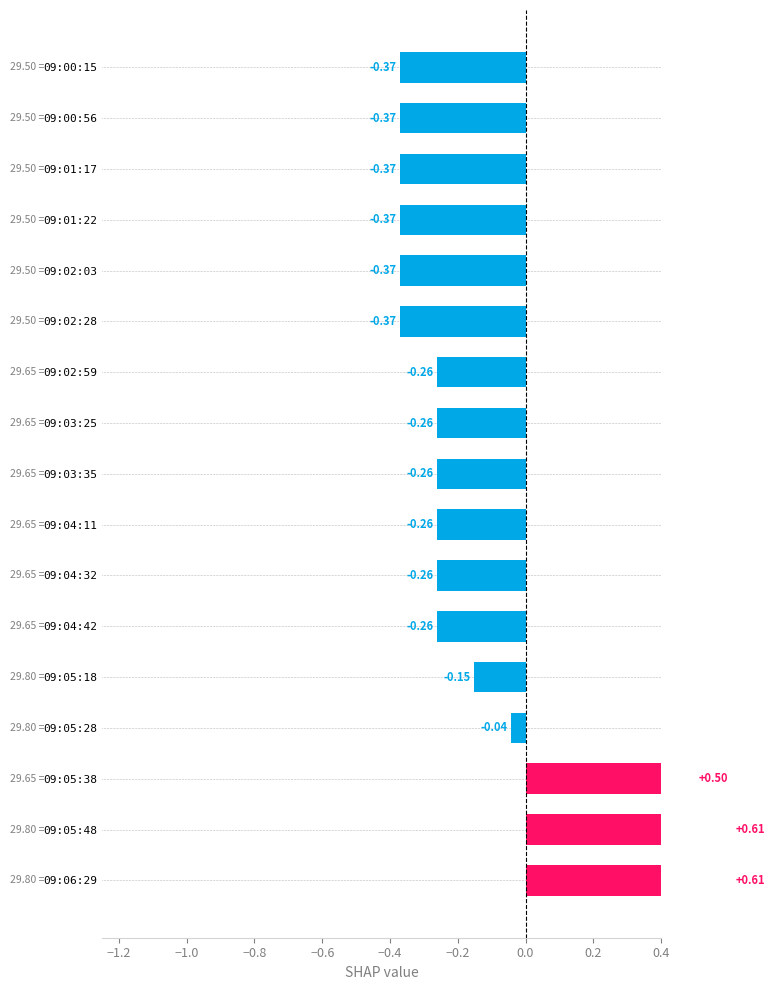

What is the difference between the maximum and minimum values?

1.0